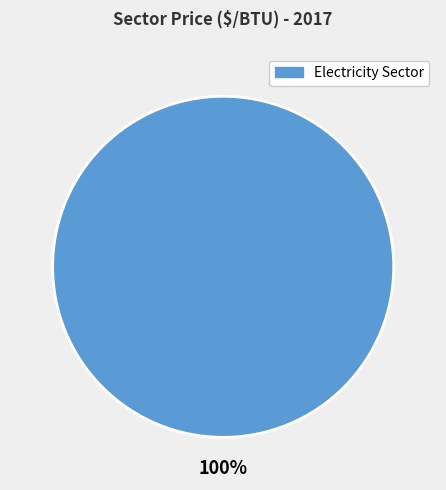

Is there any slice that represents more than half of the pie?

Yes